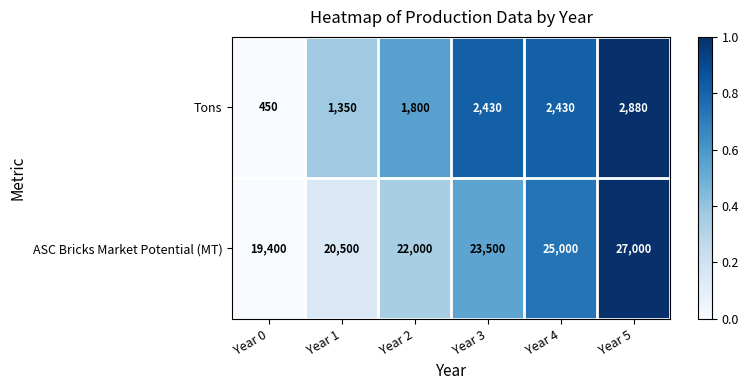

List the series in order of their overall mean, lowest first.

Tons, ASC Bricks Market Potential (MT)